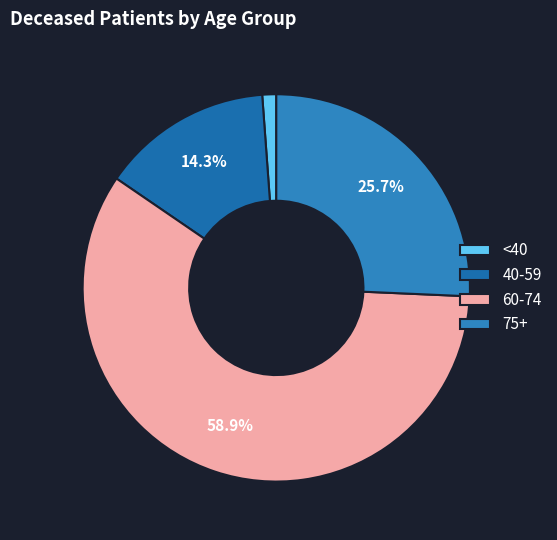

To the nearest percent, what is the difference between the largest and smallest slice percentages?

58%